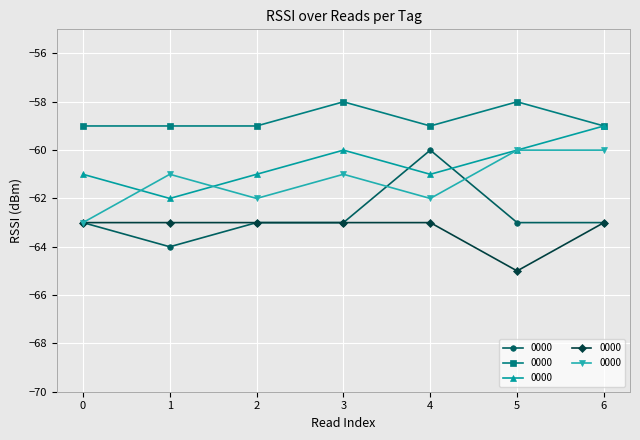

What is the value of the A20000000000000000000000 point at the 1st from the left?

-63